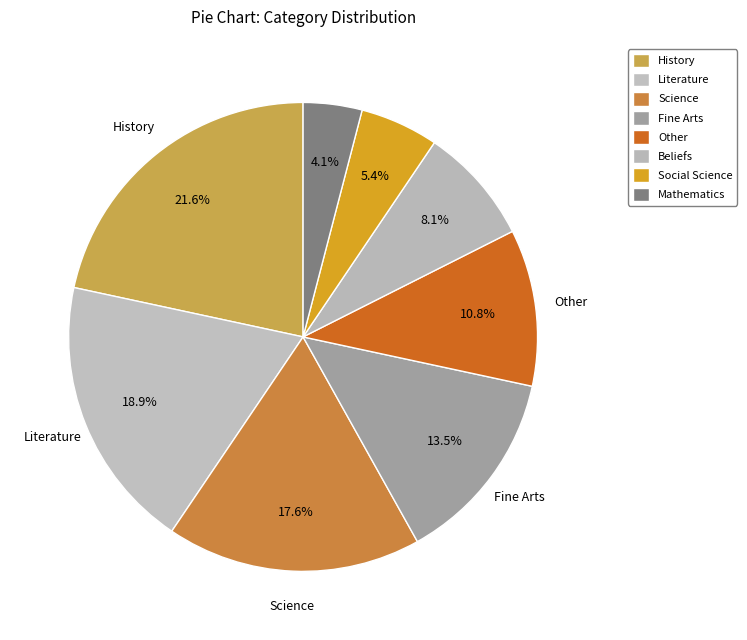

How many segments does this pie chart have?

8